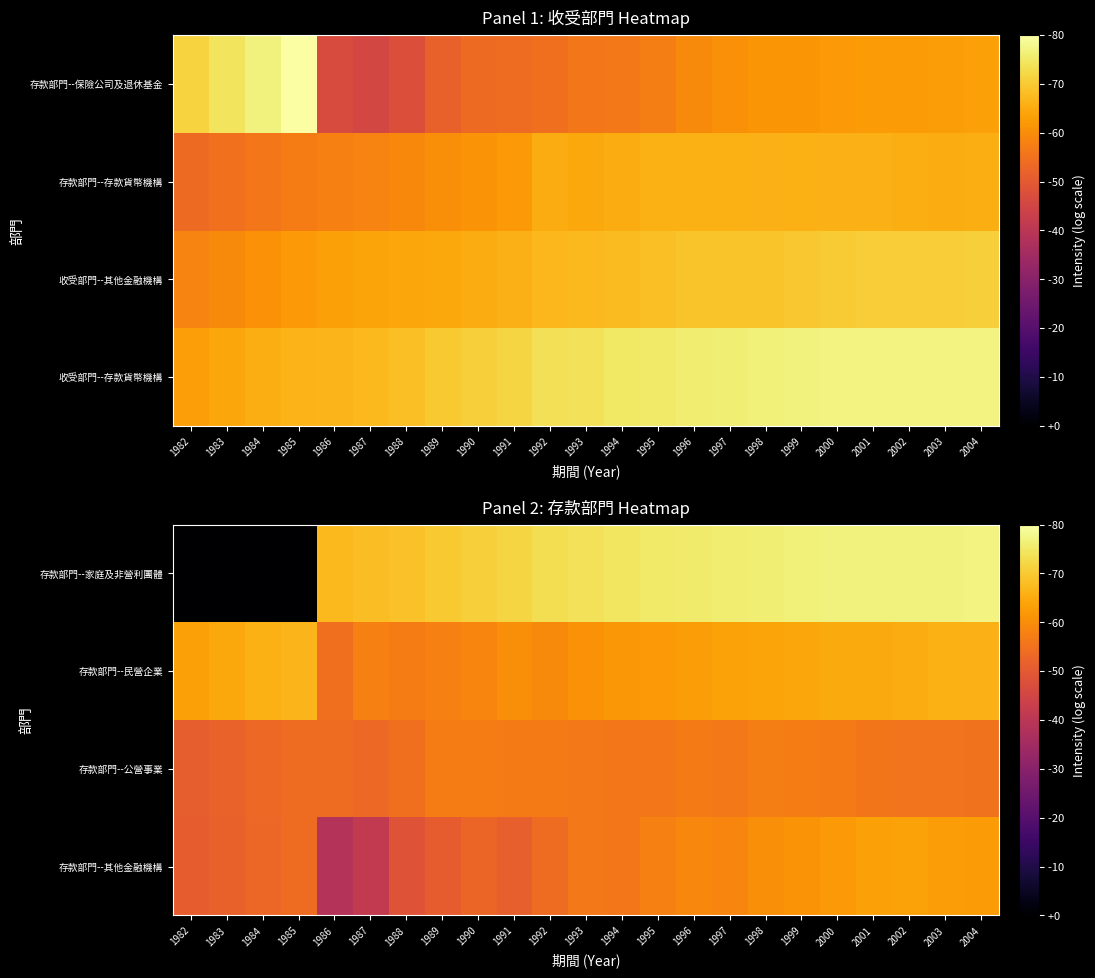

True or false: 存款部門--家庭及非營利團體 has a value of 1.5 at 1990.

False